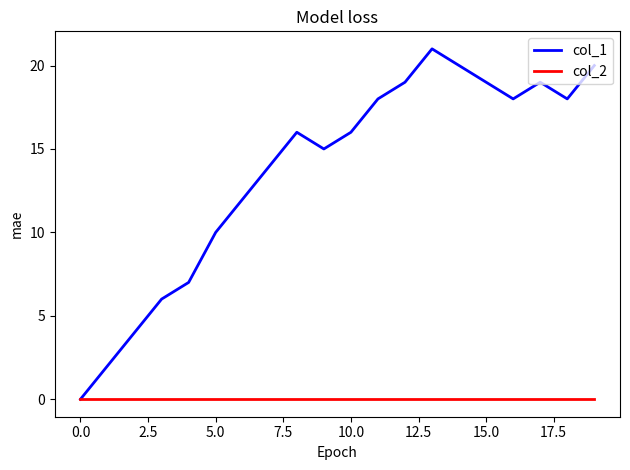

Reading left to right, what are all the values shown in this chart?

col_1: 0	2	4	6	7	10	12	14	16	15	16	18	19	21	20	19	18	19	18	20
col_2: 0	0	0	0	0	0	0	0	0	0	0	0	0	0	0	0	0	0	0	0